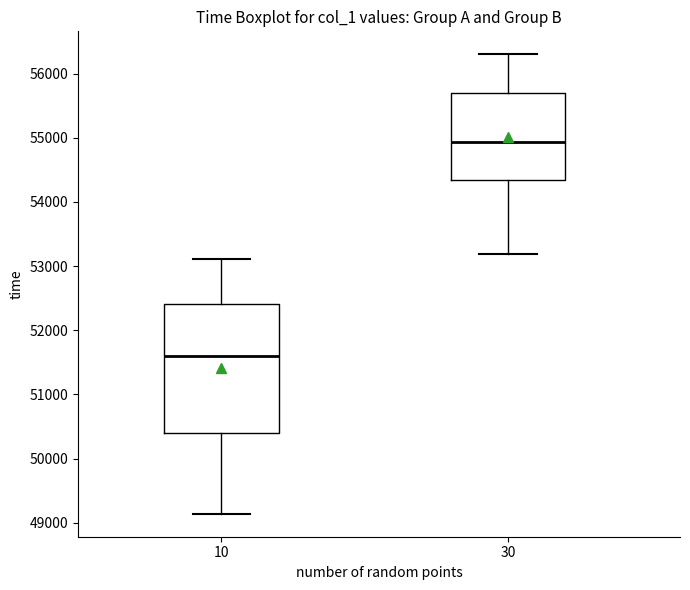

Reading left to right, read every box against the y-axis: the position of its median line, the range the box covers, and the ends of its whiskers. The values are not printed on the chart, so give them approximately, as read against the axis.

10: median 51600, box 50400 to 52400, whiskers 49100 to 53100
30: median 54900, box 54300 to 55700, whiskers 53200 to 56300